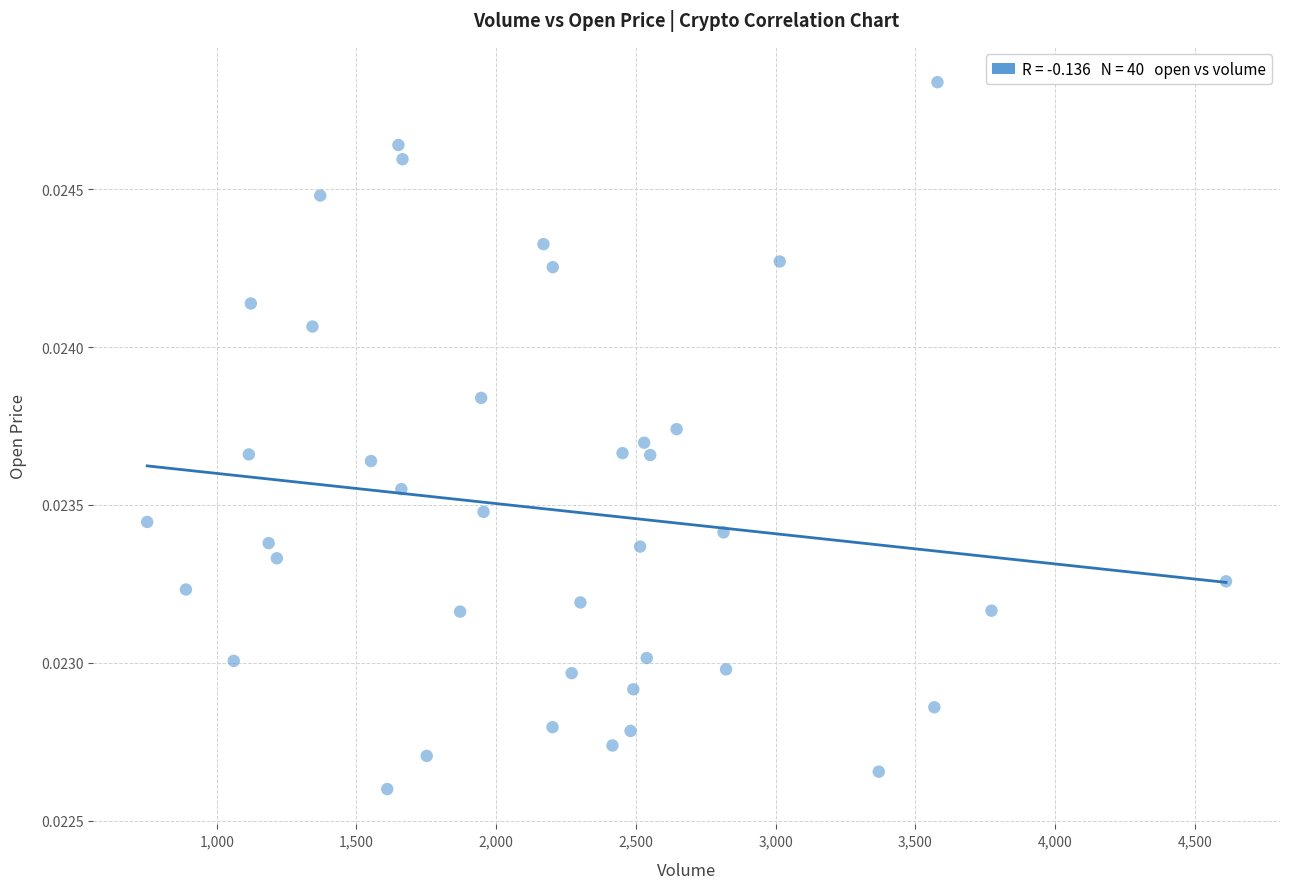

What is the range of X values (max minus min)?

3861.0